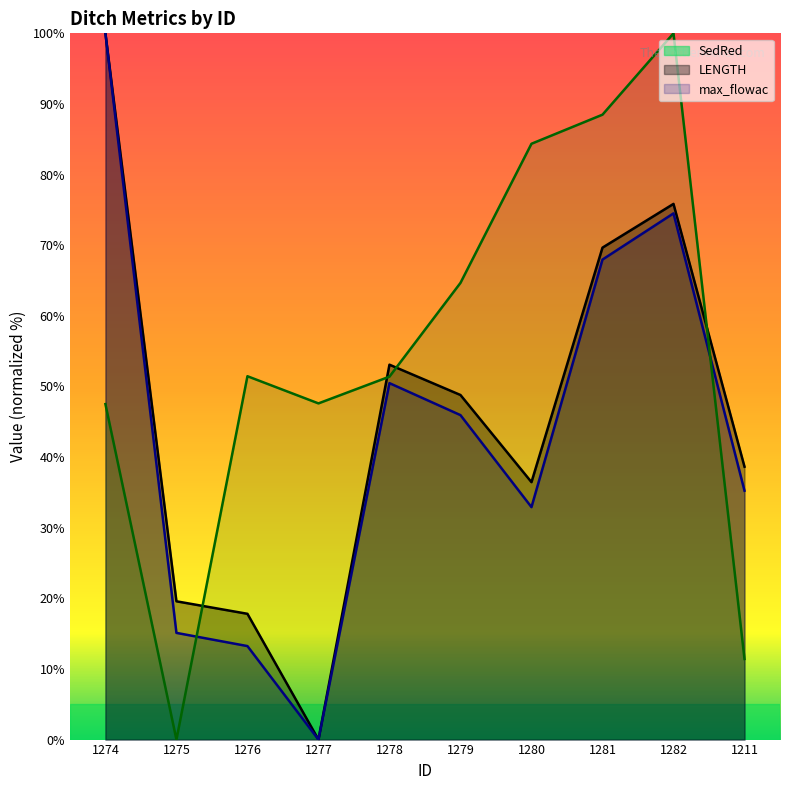

Rank the series at 1275 from lowest to highest value.

max_flowac, LENGTH, SedRed